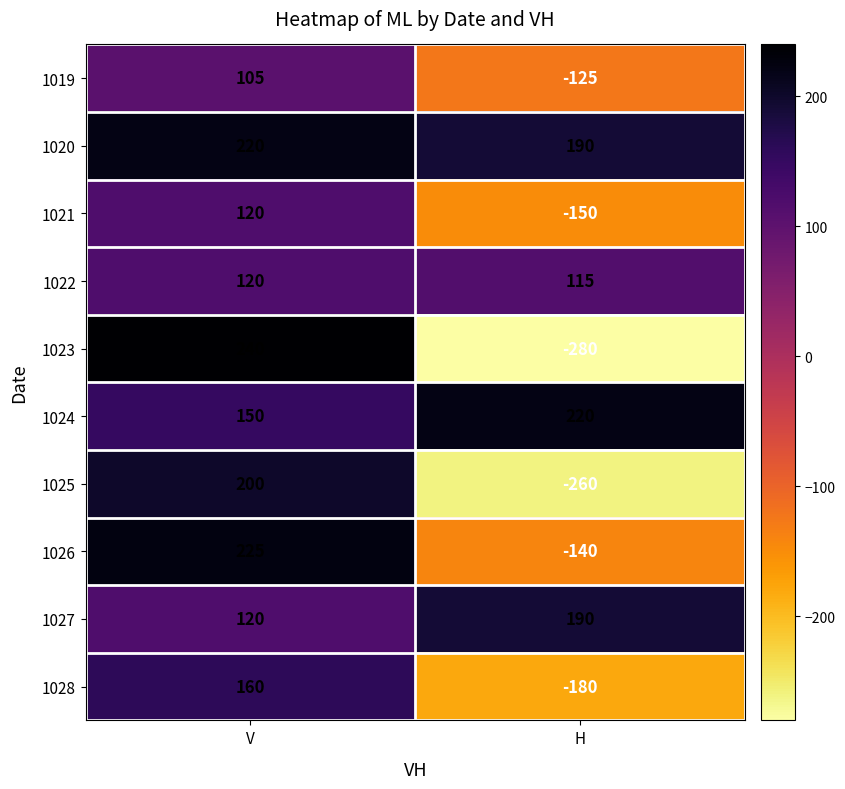

Reading left to right, transcribe all the data shown in this chart.

1019: 105	-125
1020: 220	190
1021: 120	-150
1022: 120	115
1023: 240	-280
1024: 150	220
1025: 200	-260
1026: 225	-140
1027: 120	190
1028: 160	-180